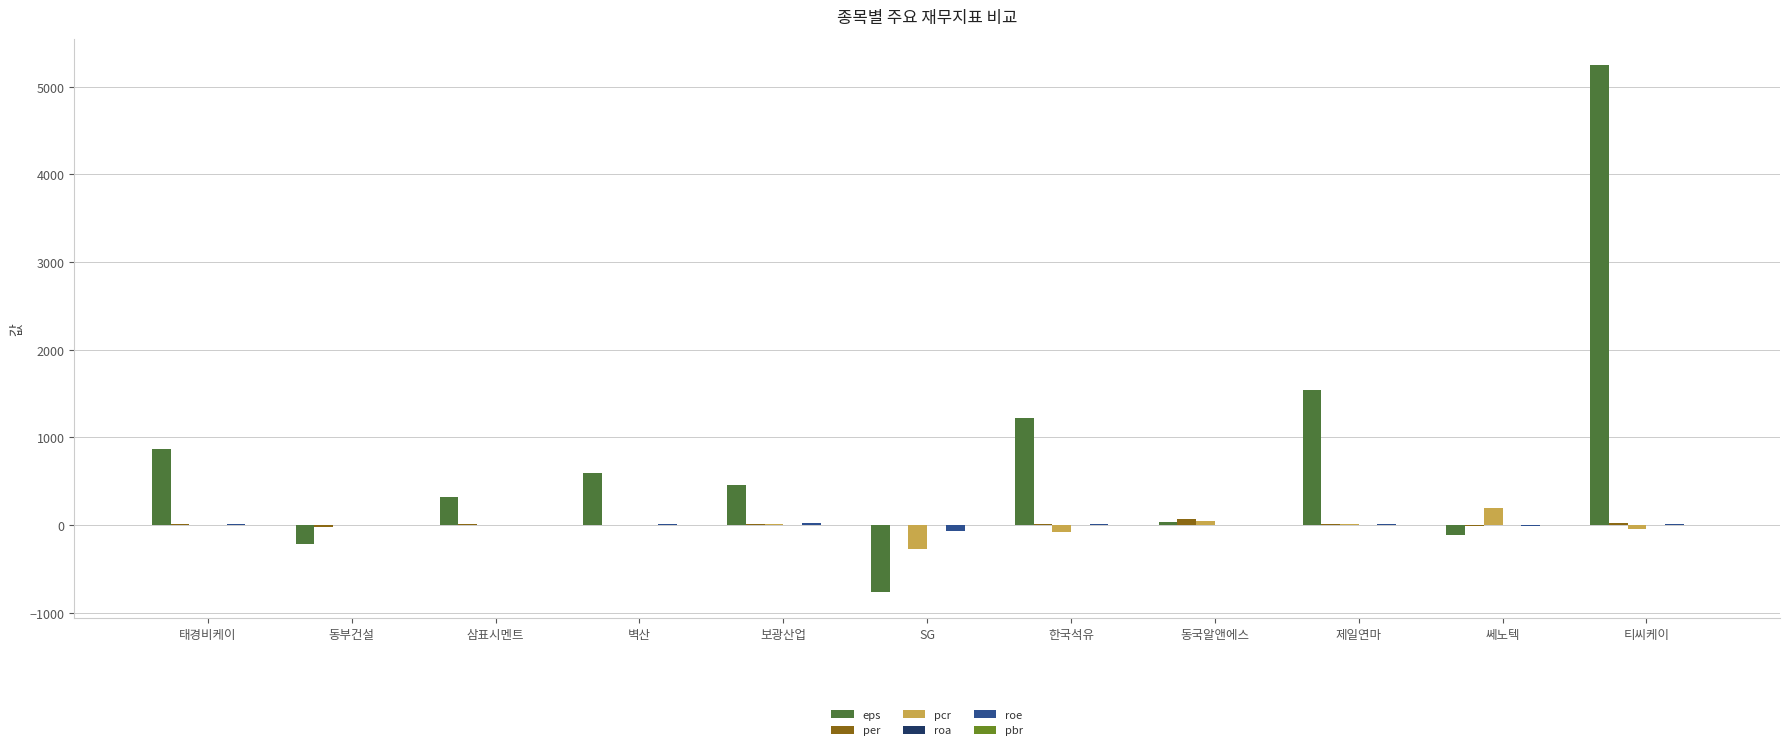

Does the chart contain stacked bars?

No